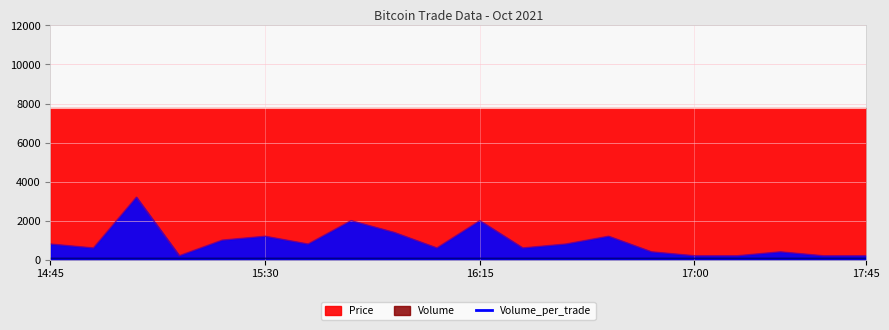

Is it true that Volume equals 89.2 at 2021-10-01 19:15?

False